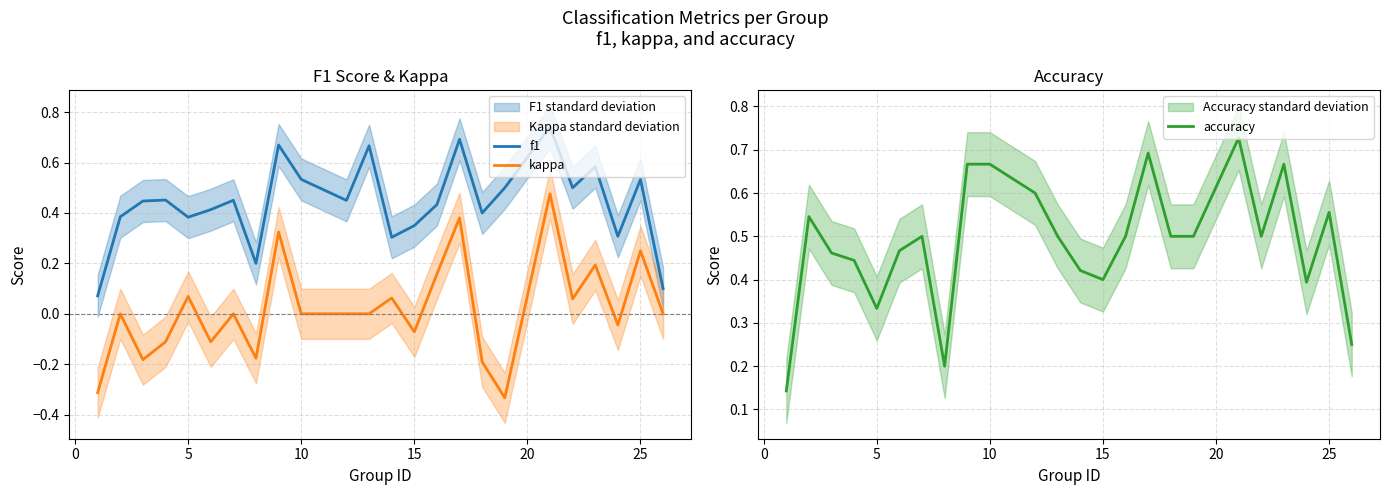

What is the smallest value displayed?

-0.3